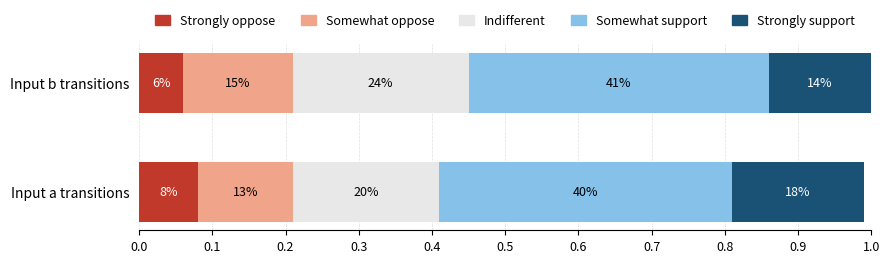

What is the highest value of the Strongly oppose series?

0.1